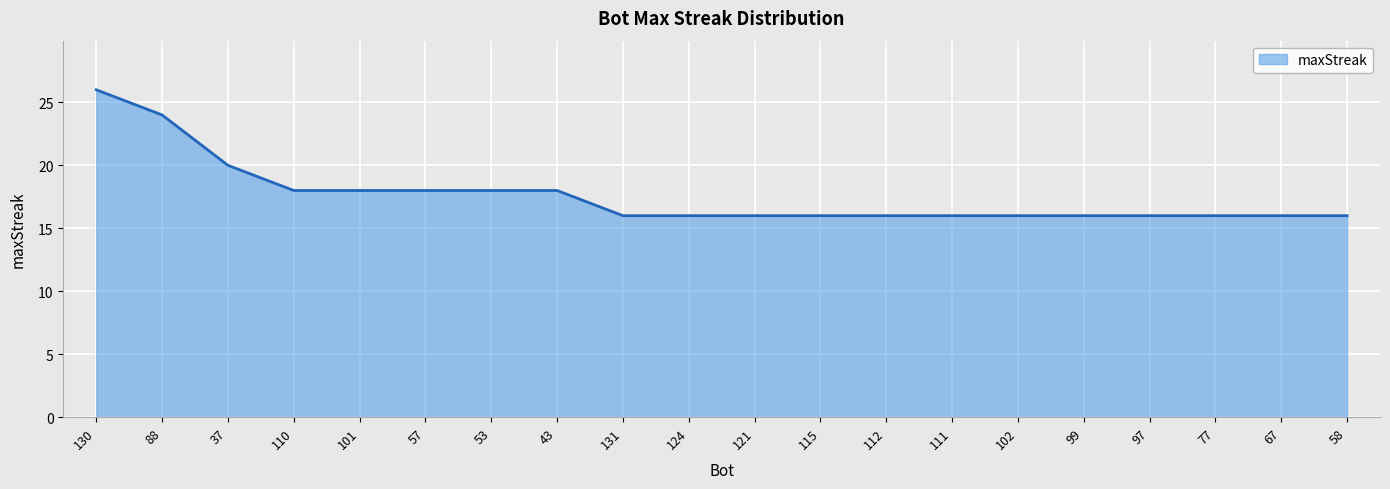

Is it true that the value at 115 is 4?

False